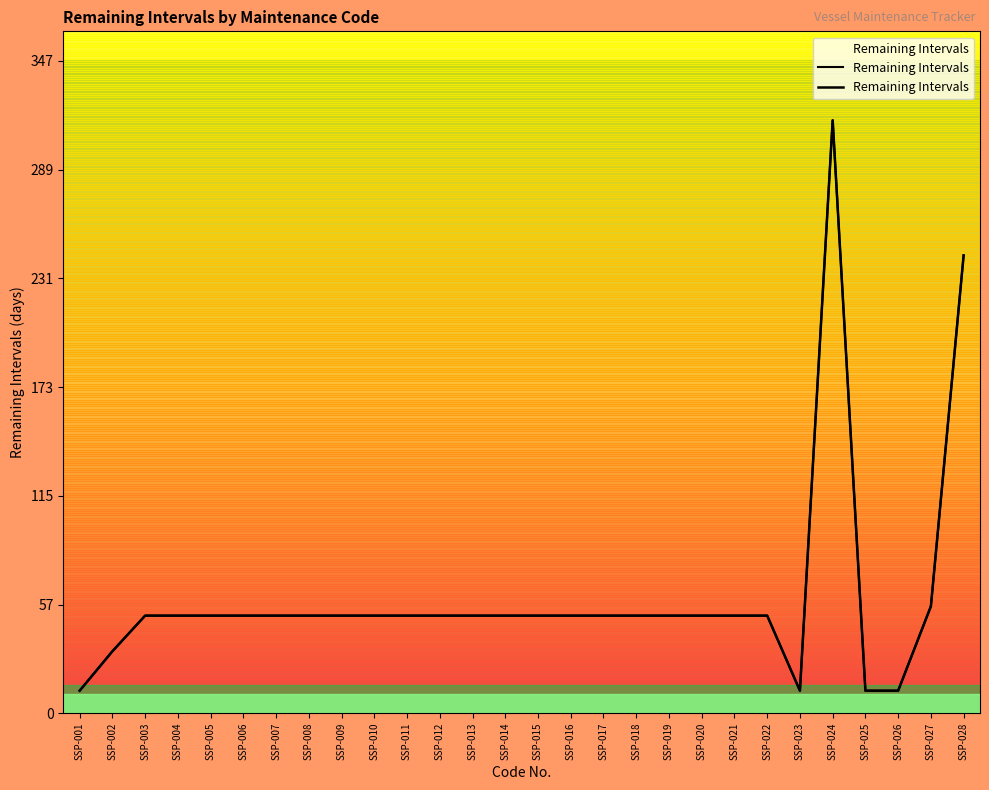

Rank the categories by value from lowest to highest.

SSP-001, SSP-023, SSP-025, SSP-026, SSP-002, SSP-003, SSP-004, SSP-005, SSP-006, SSP-007, SSP-008, SSP-009, SSP-010, SSP-011, SSP-012, SSP-013, SSP-014, SSP-015, SSP-016, SSP-017, SSP-018, SSP-019, SSP-020, SSP-021, SSP-022, SSP-027, SSP-028, SSP-024